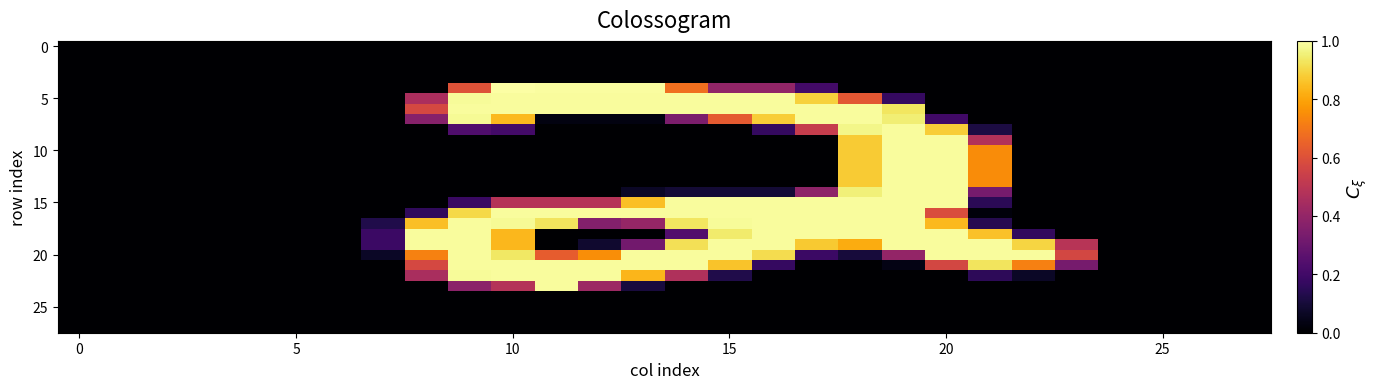

Which label corresponds to the largest value in the chart?

10